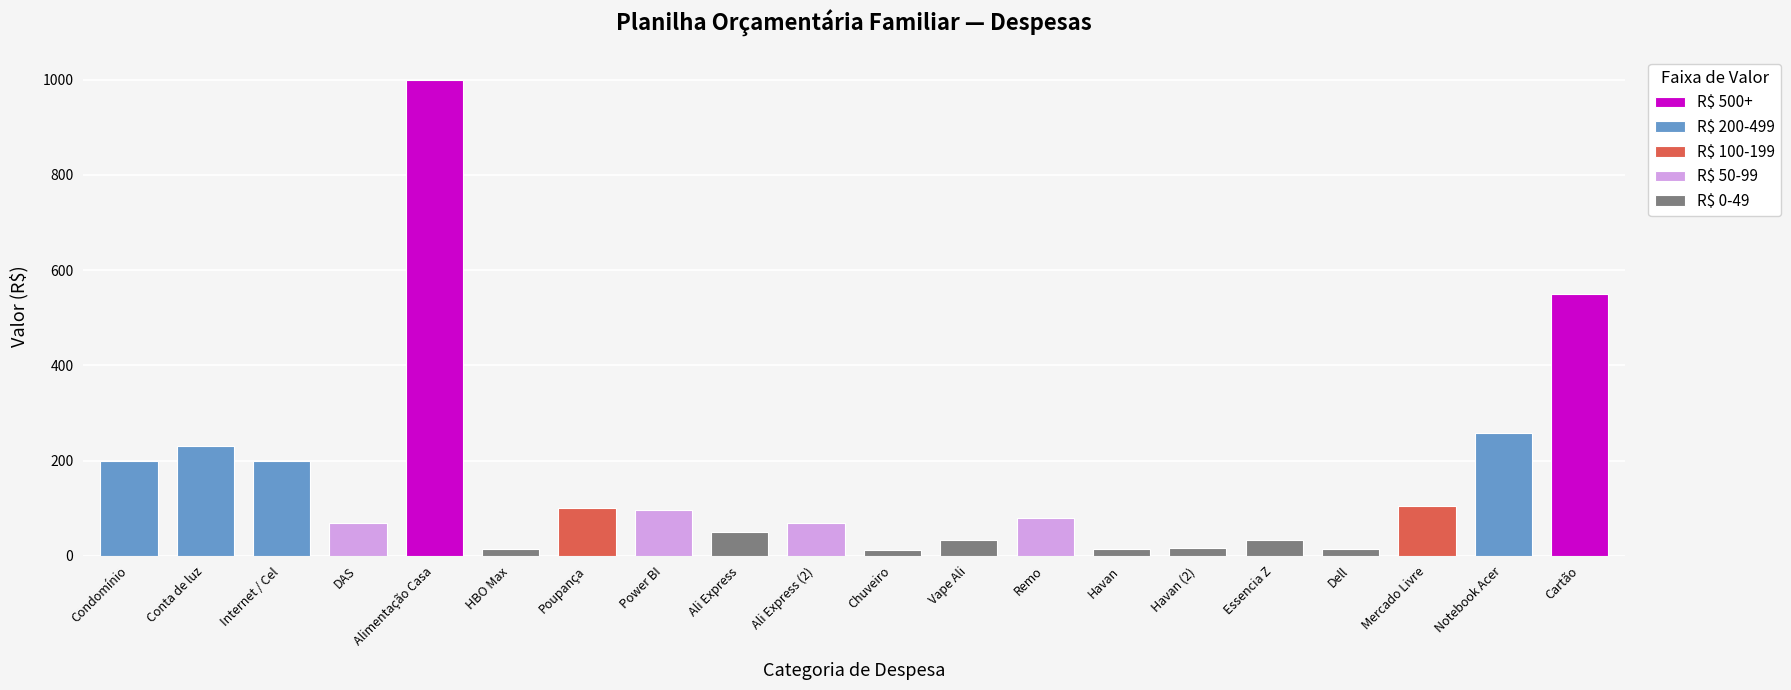

What is the difference between the maximum and minimum values?

987.0